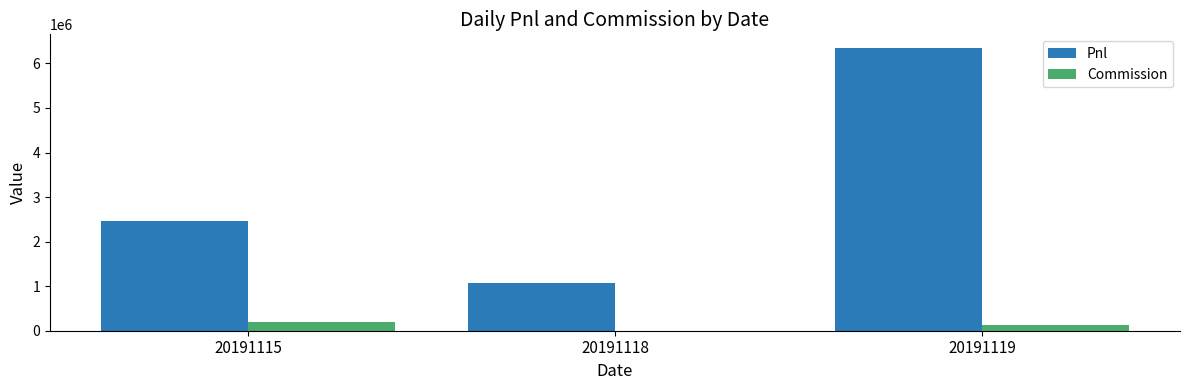

Which label corresponds to the largest value in the chart?

20191119